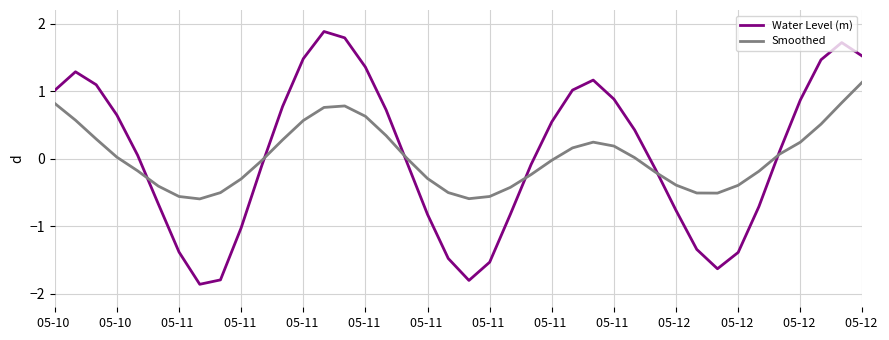

At how many categories does at least one series exceed -1?

40